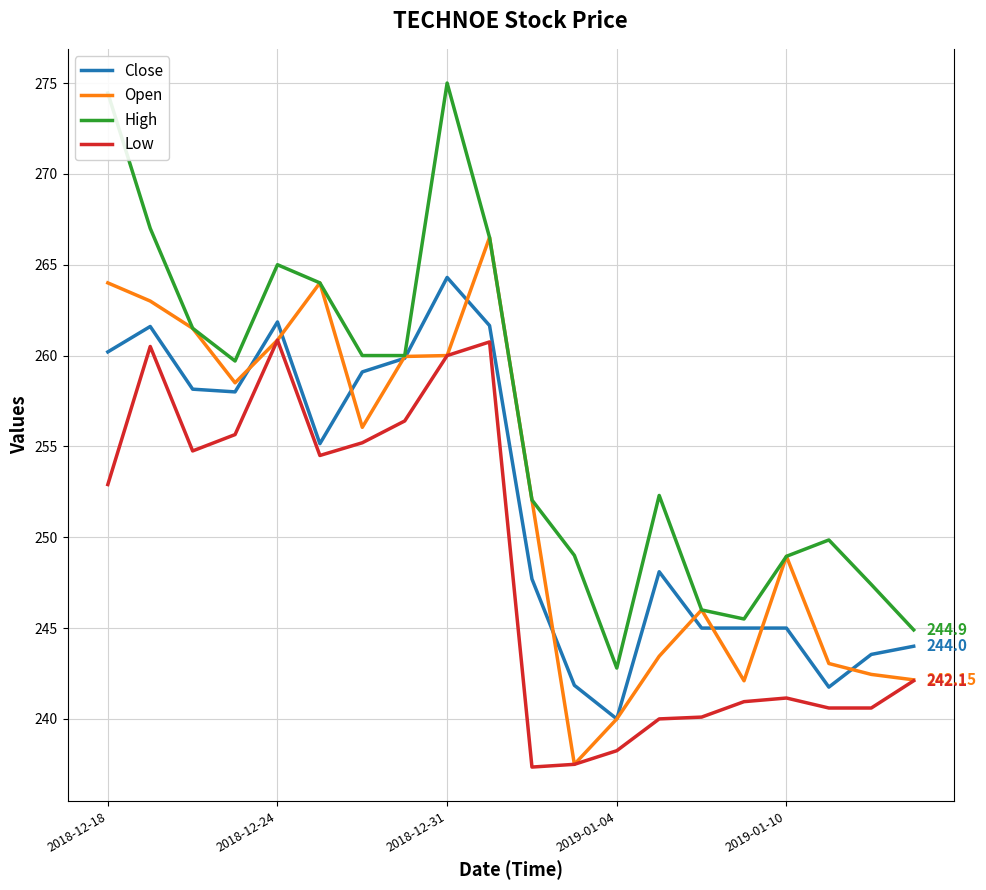

How many distinct data groups are displayed?

4